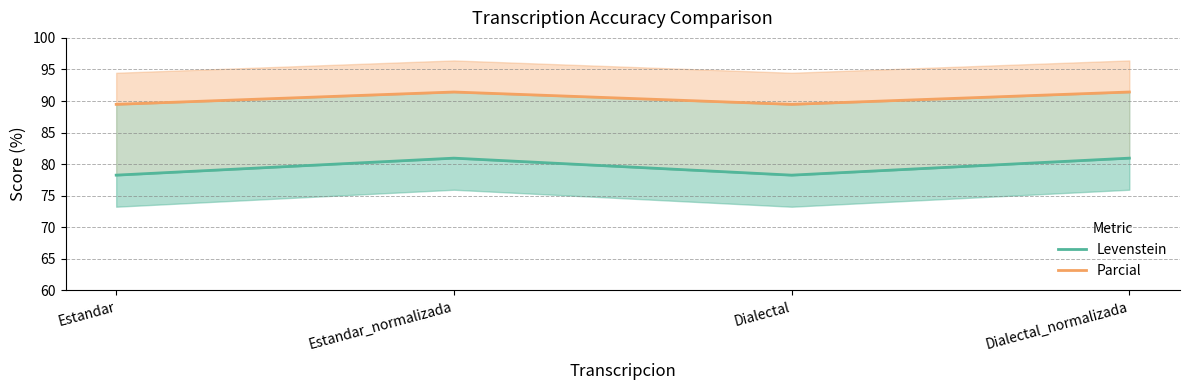

What is the label of the 1st point from the right?

Dialectal_normalizada